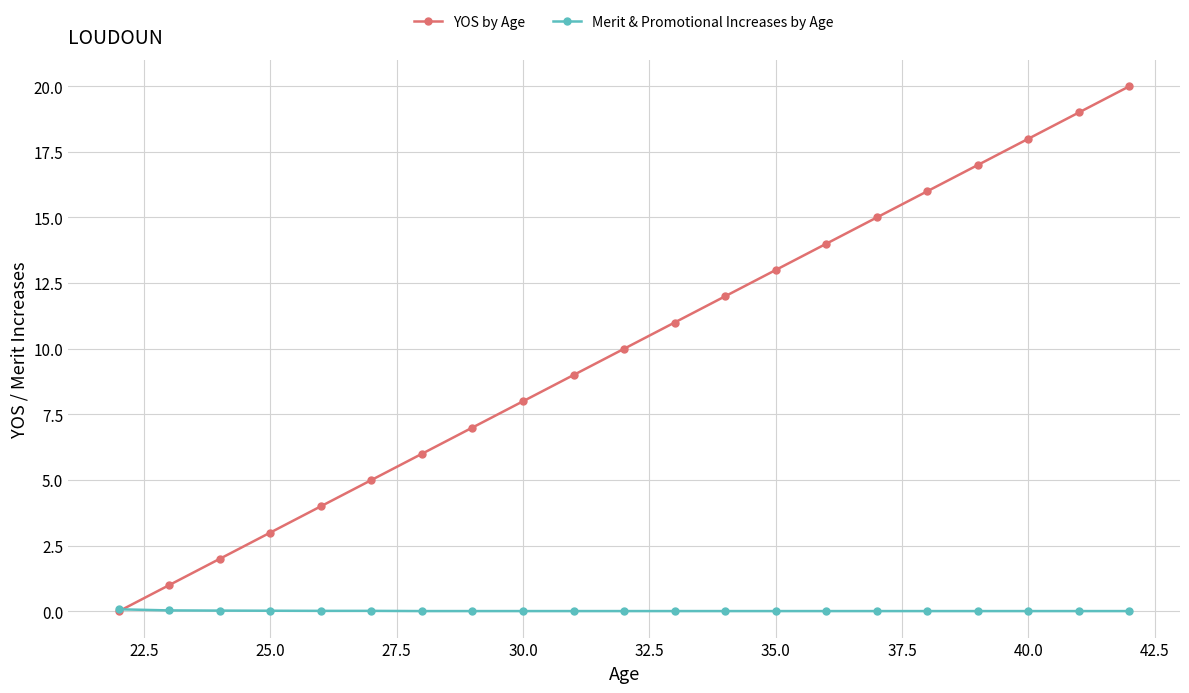

What is the value of the YOS by Age point at the 5th from the left?

4.0